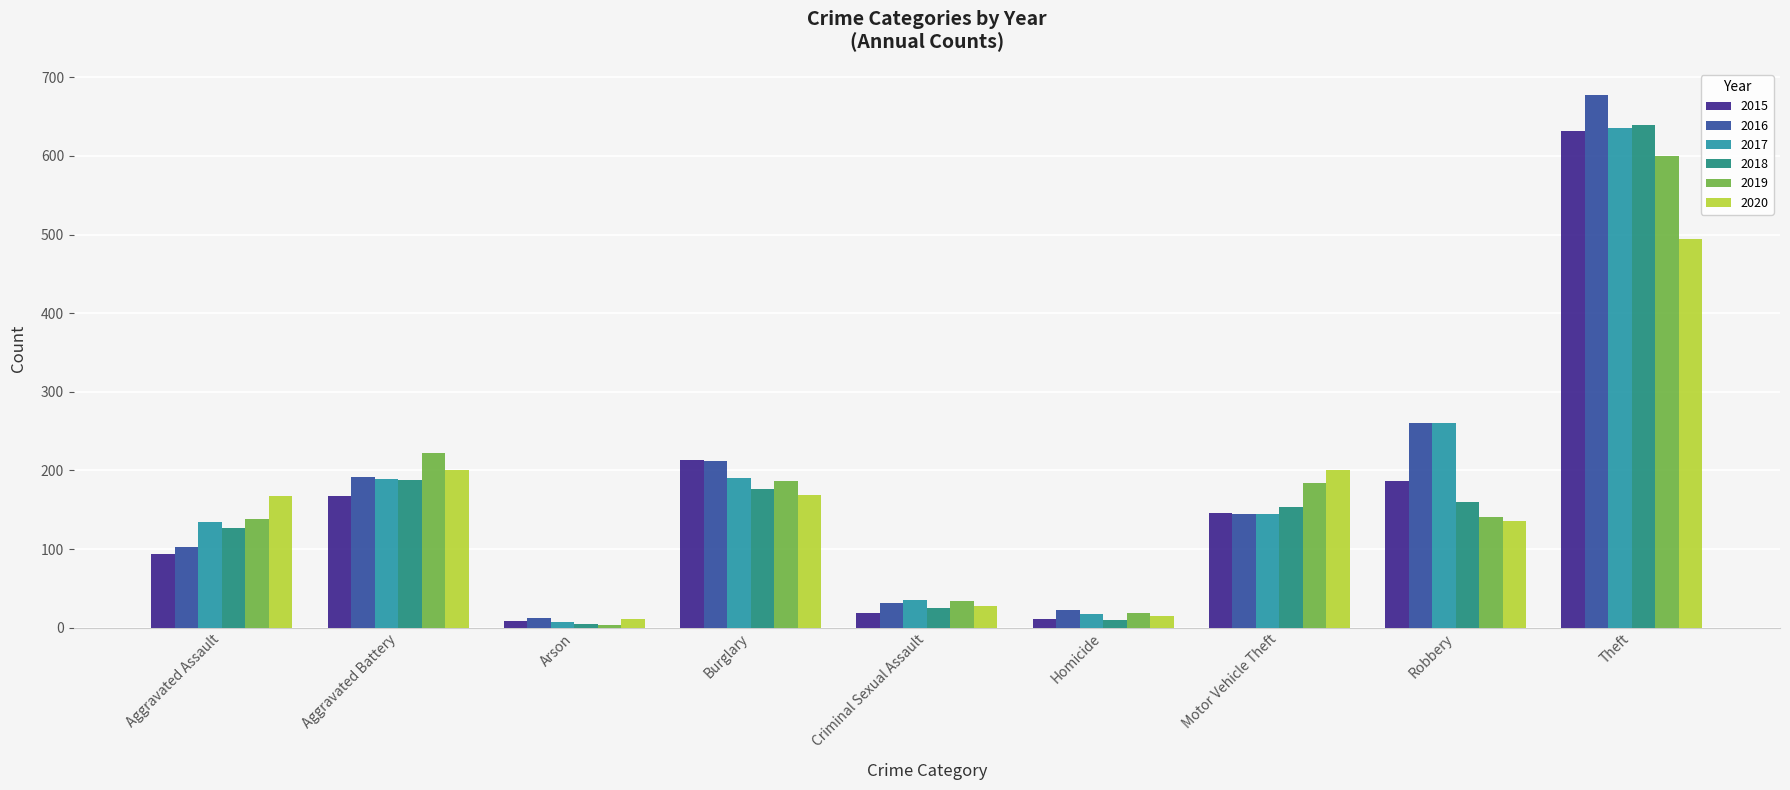

At which category does the chart reach its minimum across all series?

Arson